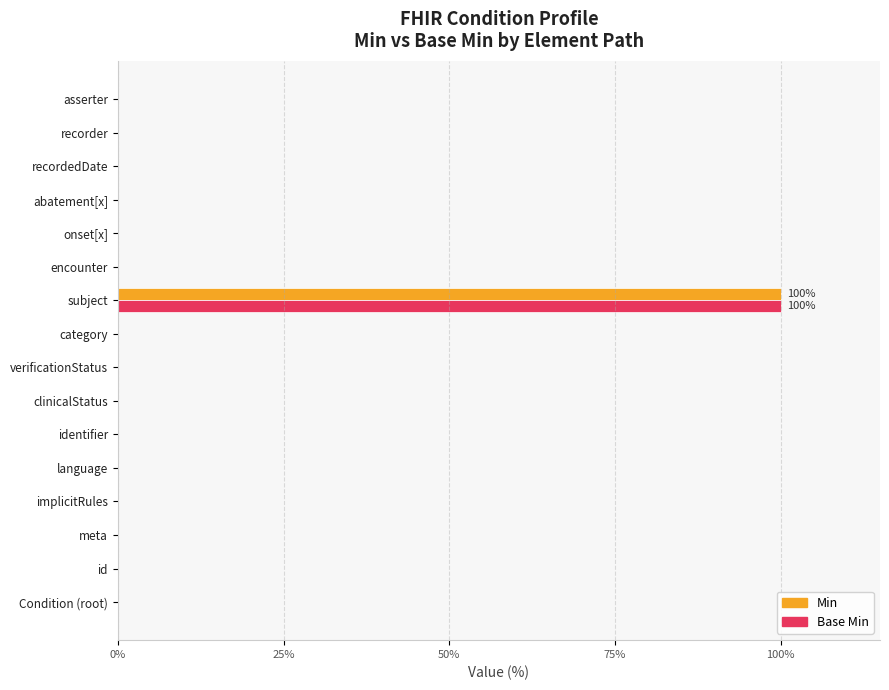

At which category is the sum across all series the highest?

subject